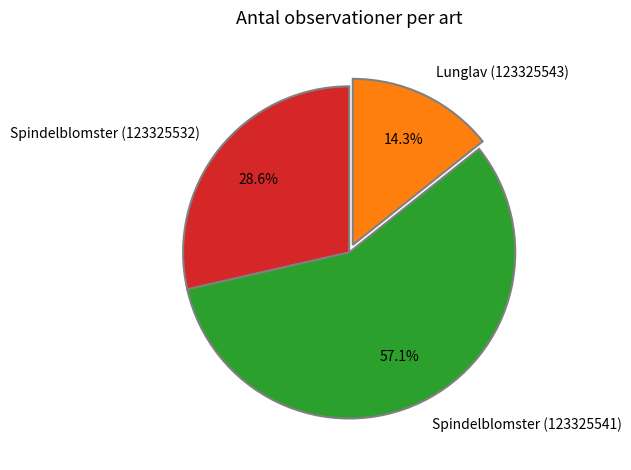

Count the number of slices in the pie.

3